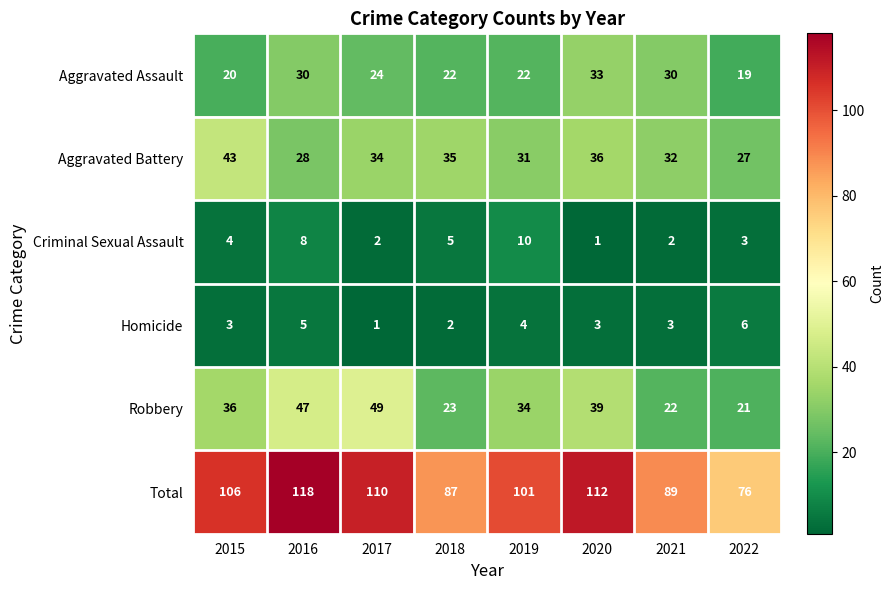

Count the number of data series in this chart.

6